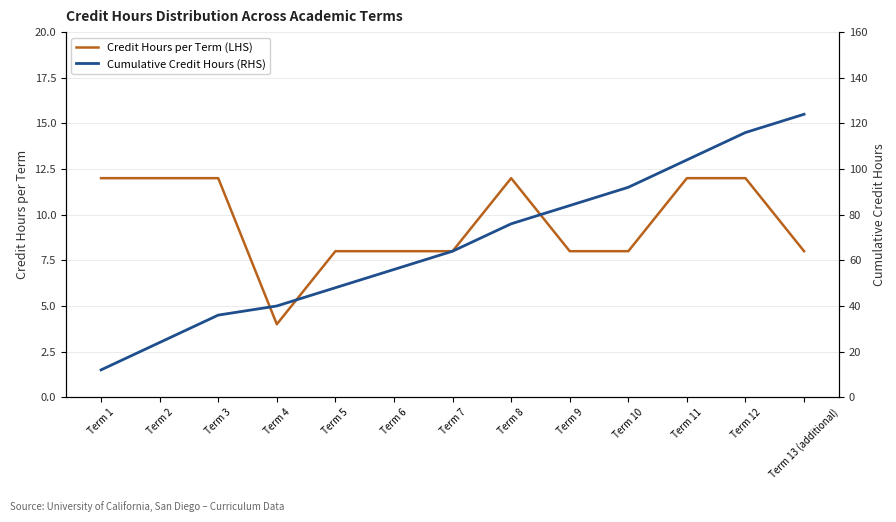

How many values in the Cumulative Credit Hours (RHS) series exceed 64?

6